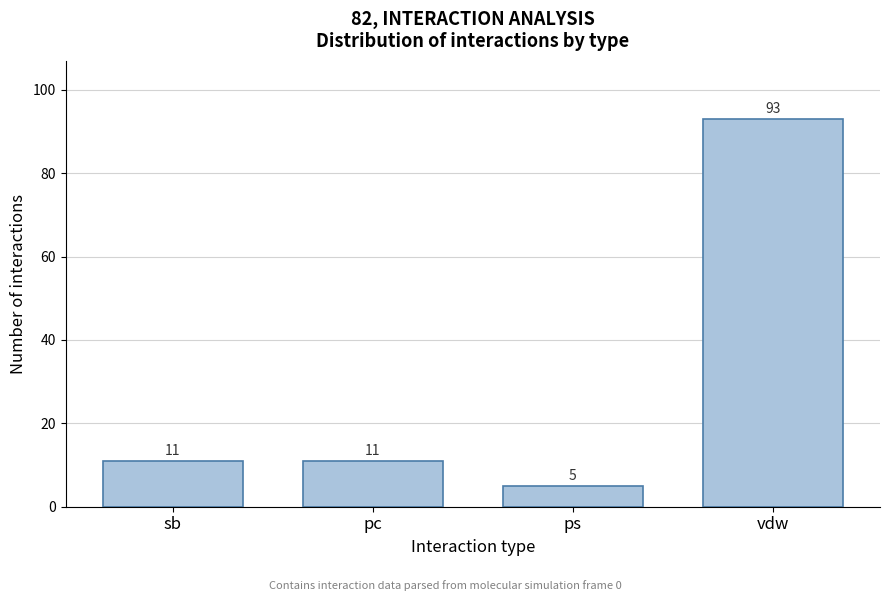

Reading left to right, what are all the values shown in this chart?

11	11	5	93